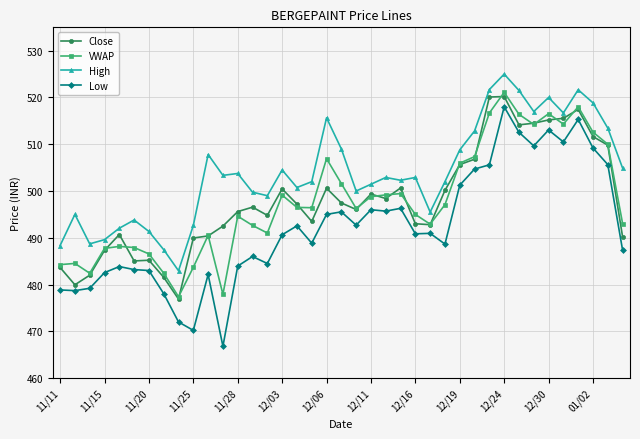

True or false: Close has more than 1 points higher than both neighbors.

True